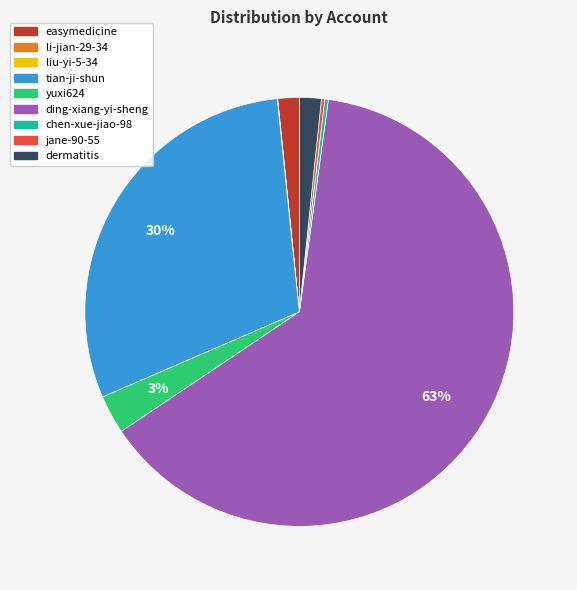

Which category accounts for the majority?

ding-xiang-yi-sheng